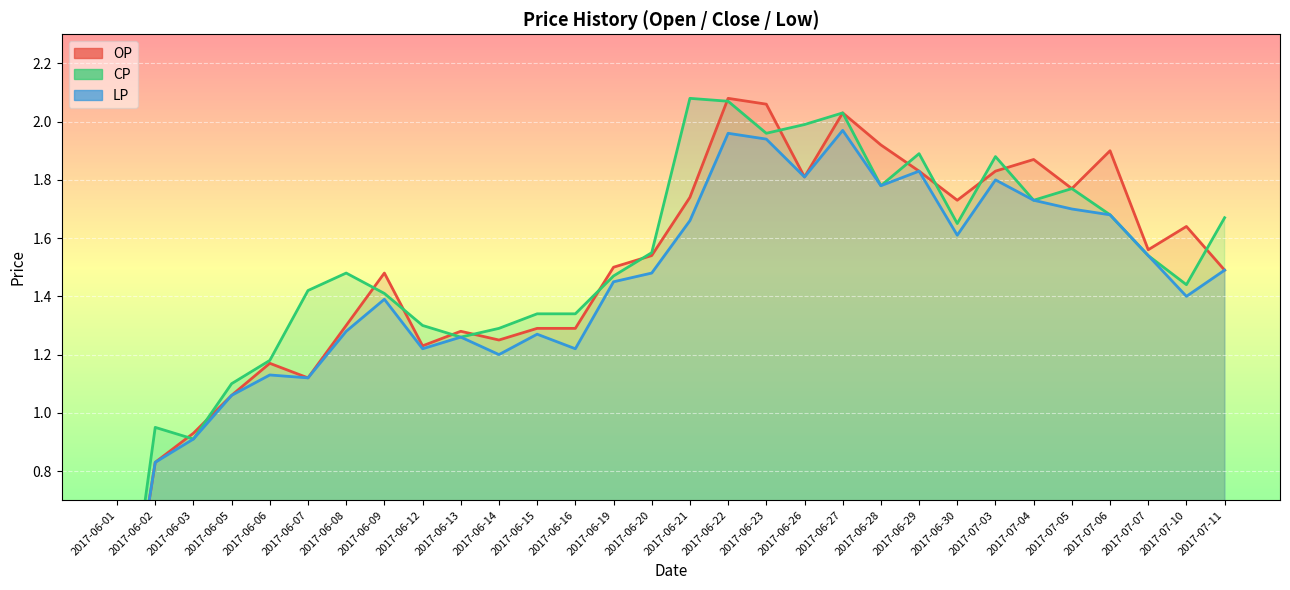

What is the difference between the maximum and minimum values in the LP series?

2.0